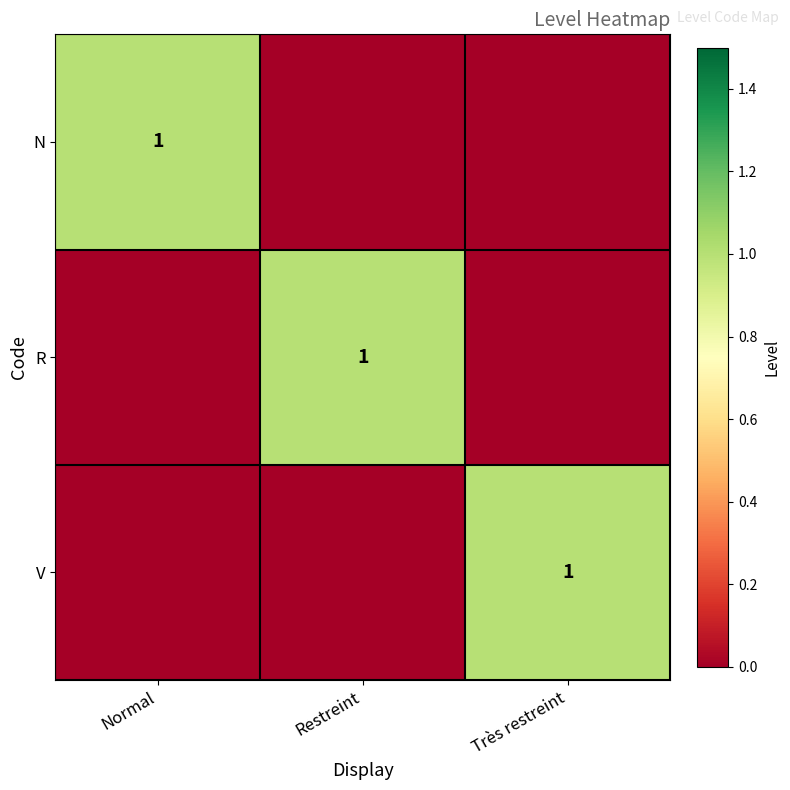

Is it true that V equals 1 at Très restreint?

True